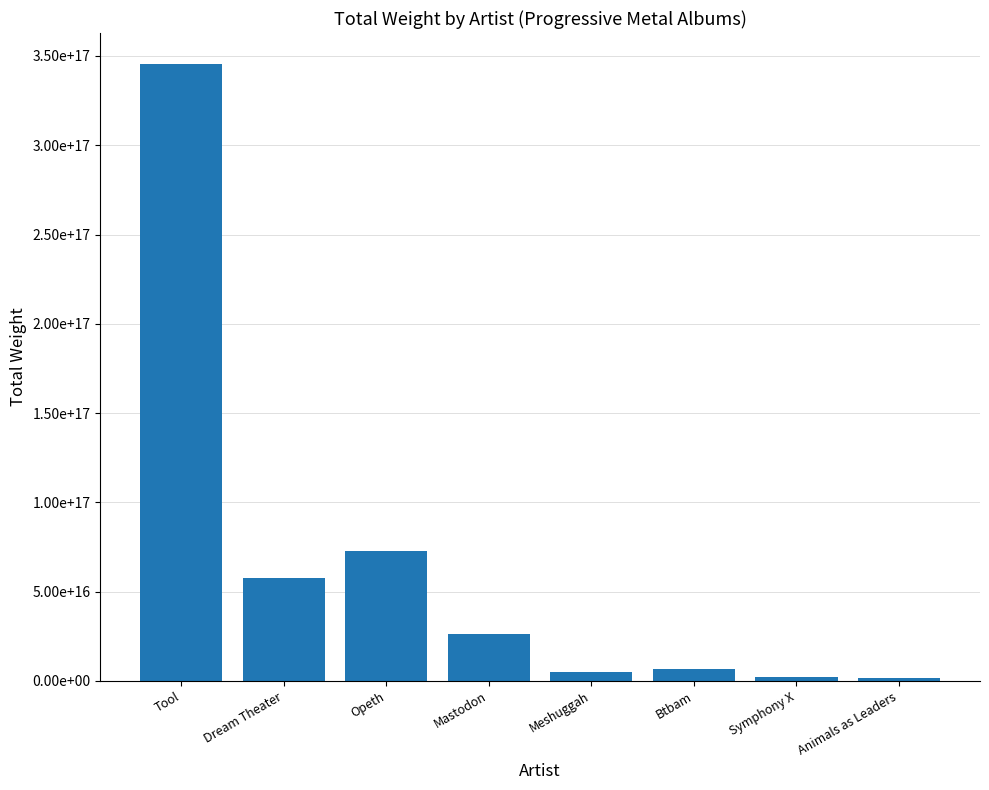

What is the difference between the maximum and minimum values?

343649163766964096